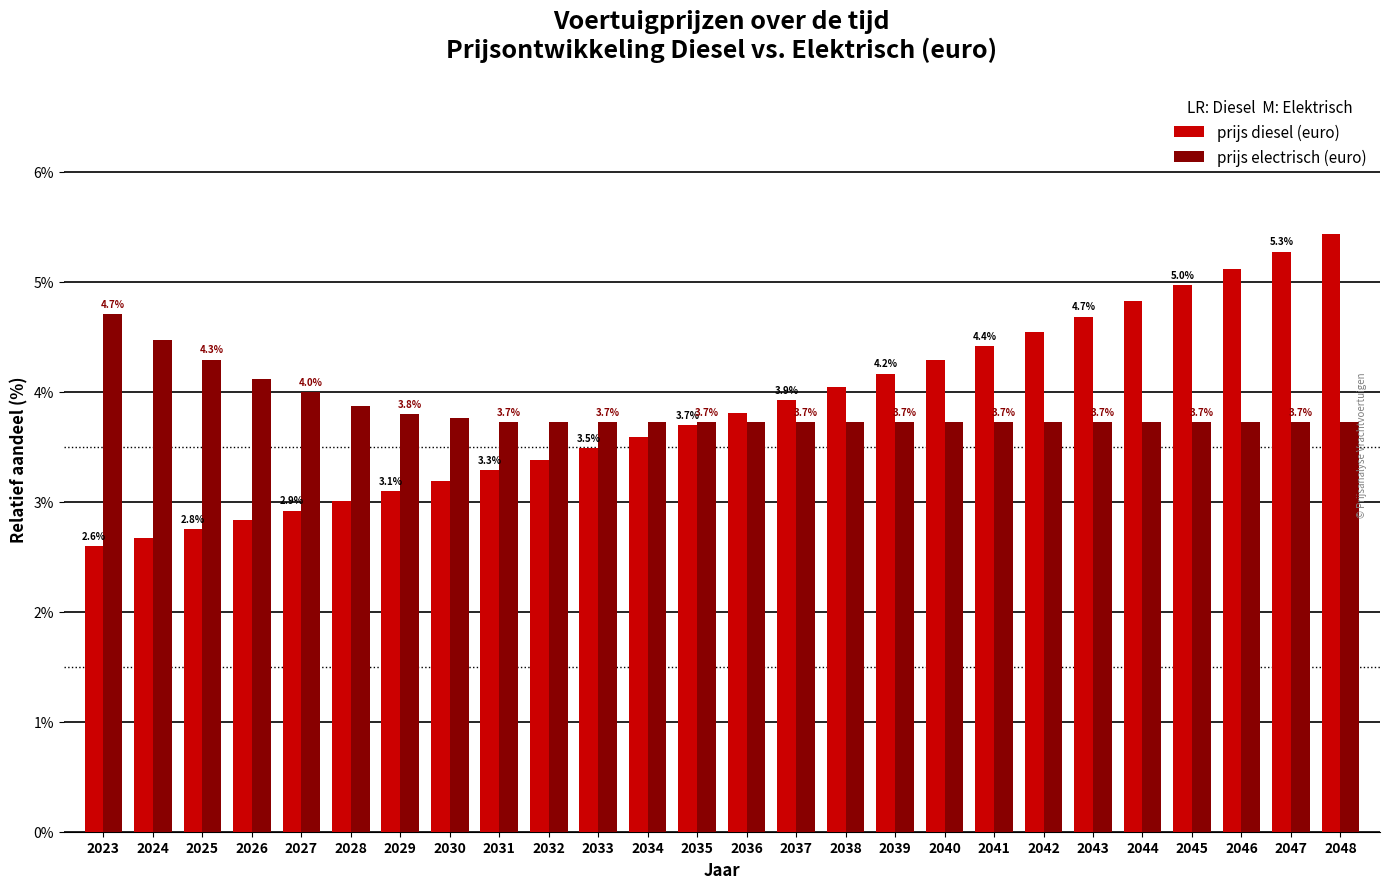

Between 2038 and 2044, which series saw the biggest shift?

prijs diesel (euro)